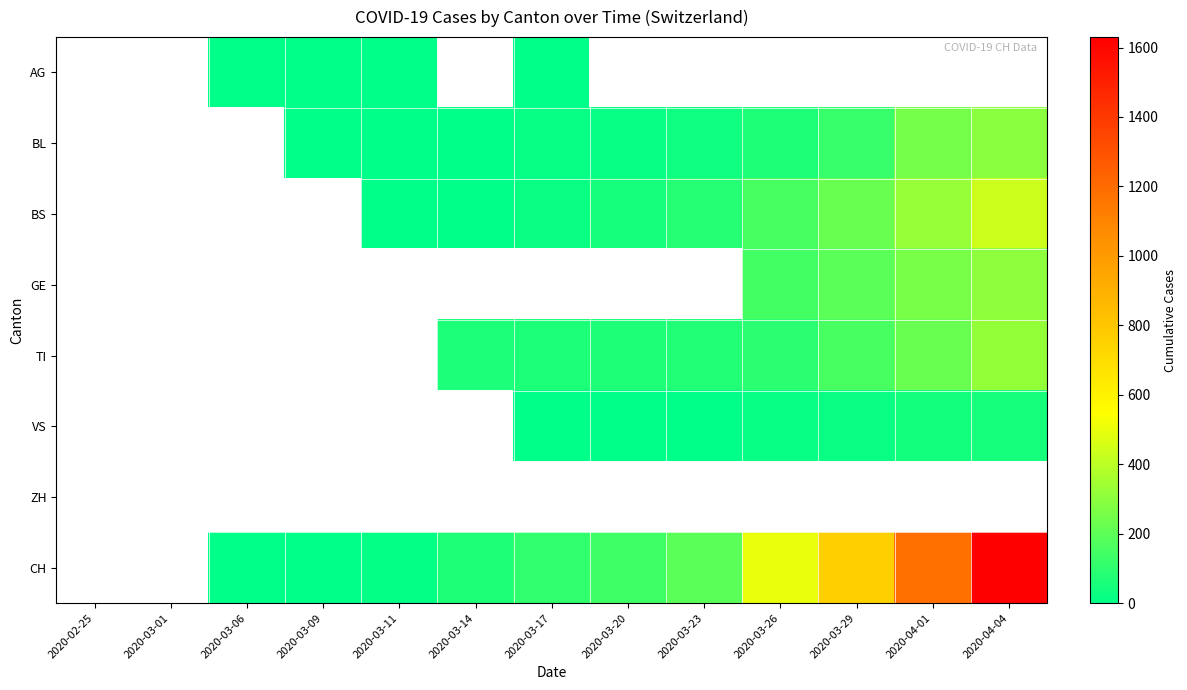

The VS series shows 0.3 at 2020-03-17. True or false?

False